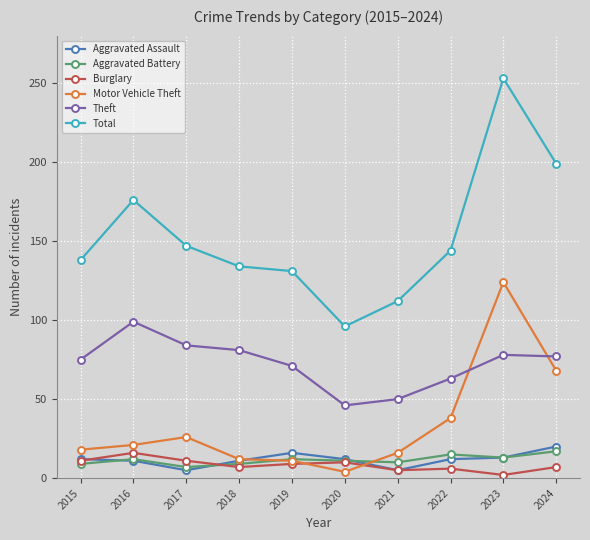

Does the chart display data point markers on the line(s)?

Yes